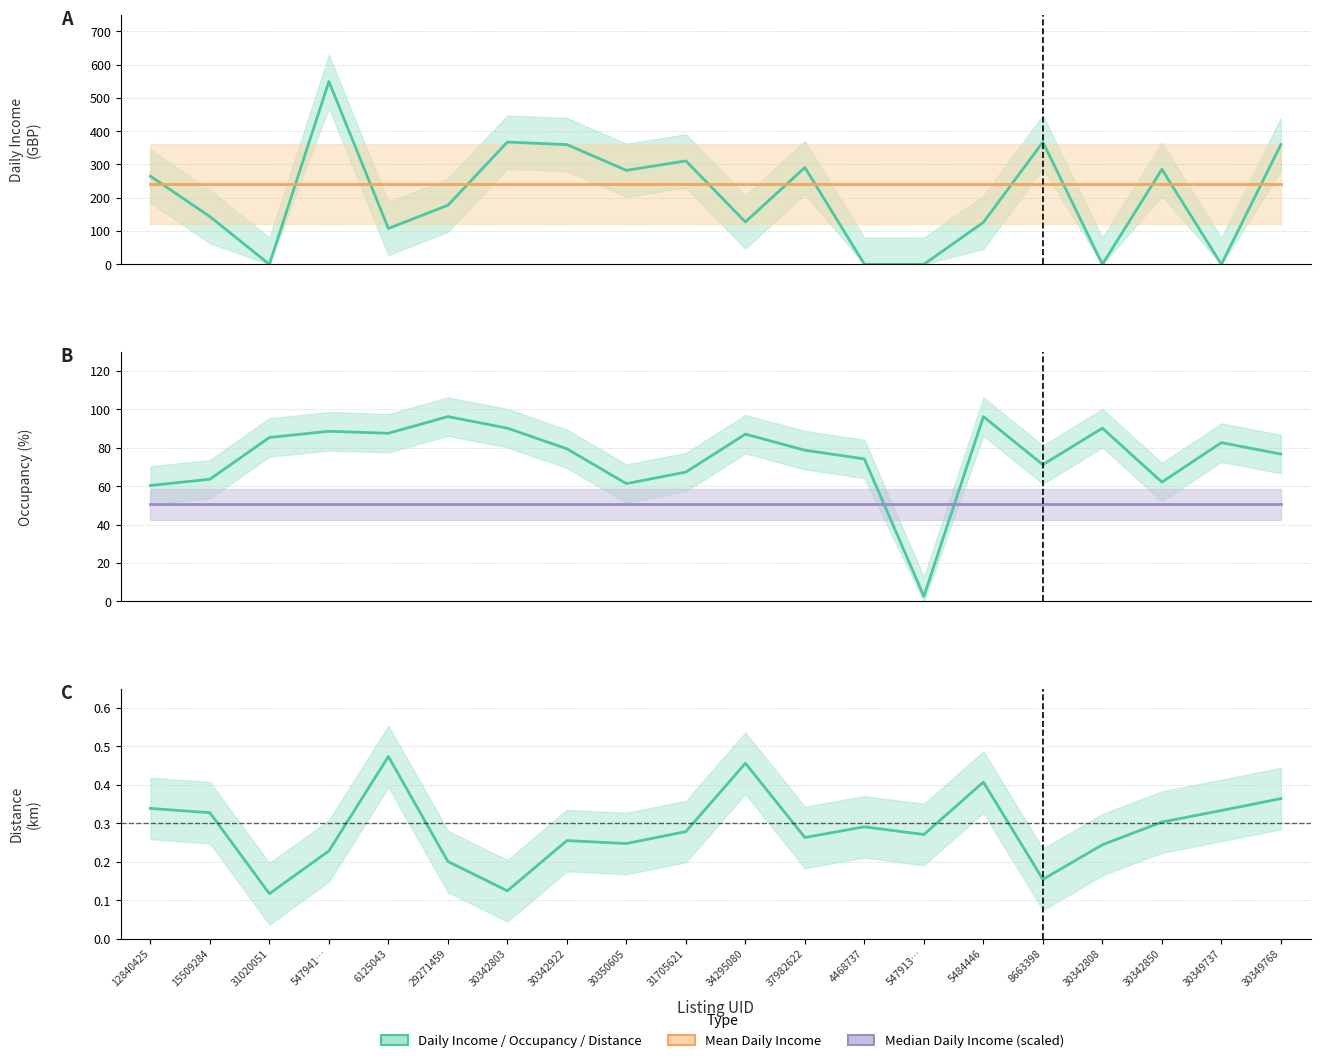

What is the sum of the Mean Daily Income values at 30349737 and 31705621?

485.0